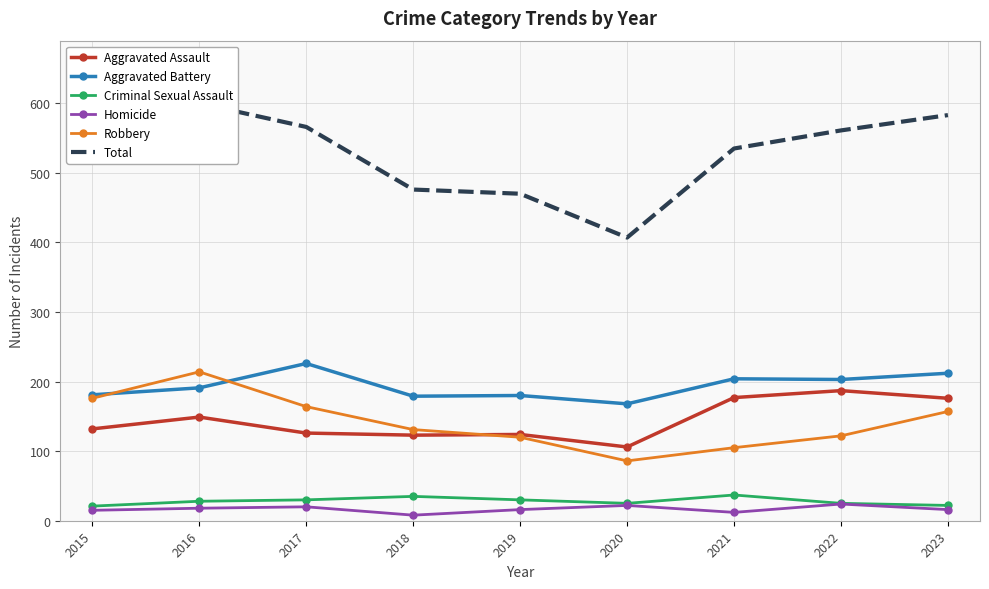

What is the sum of the Homicide values at 2016 and 2021?

30